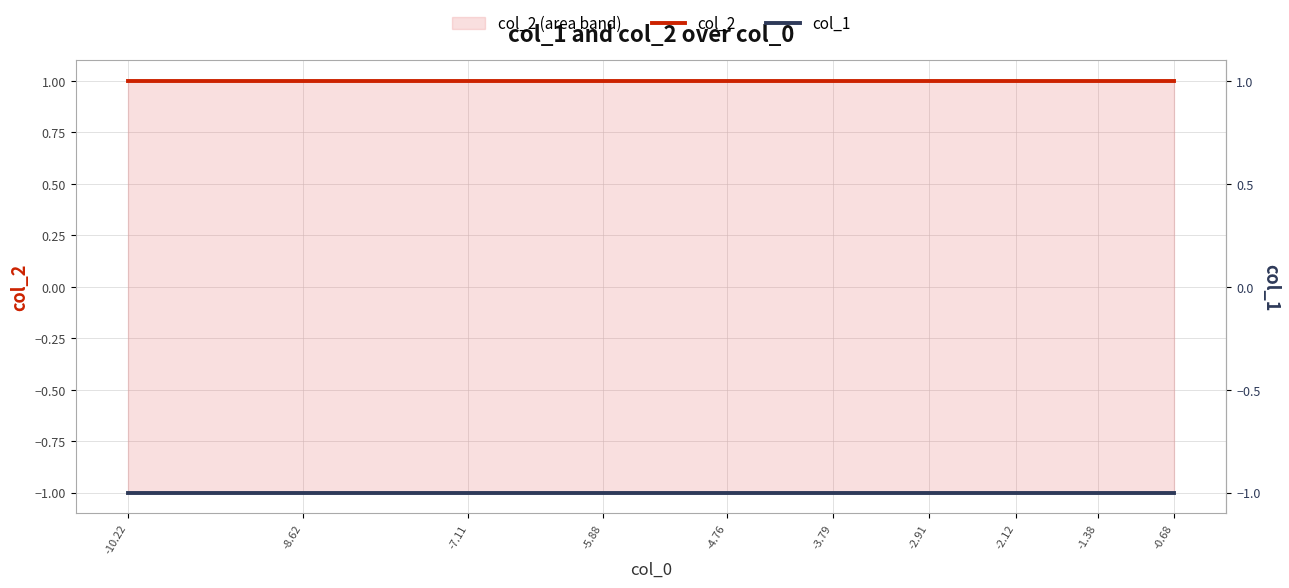

Between -8.62 and -7.11, which is larger?

-8.62